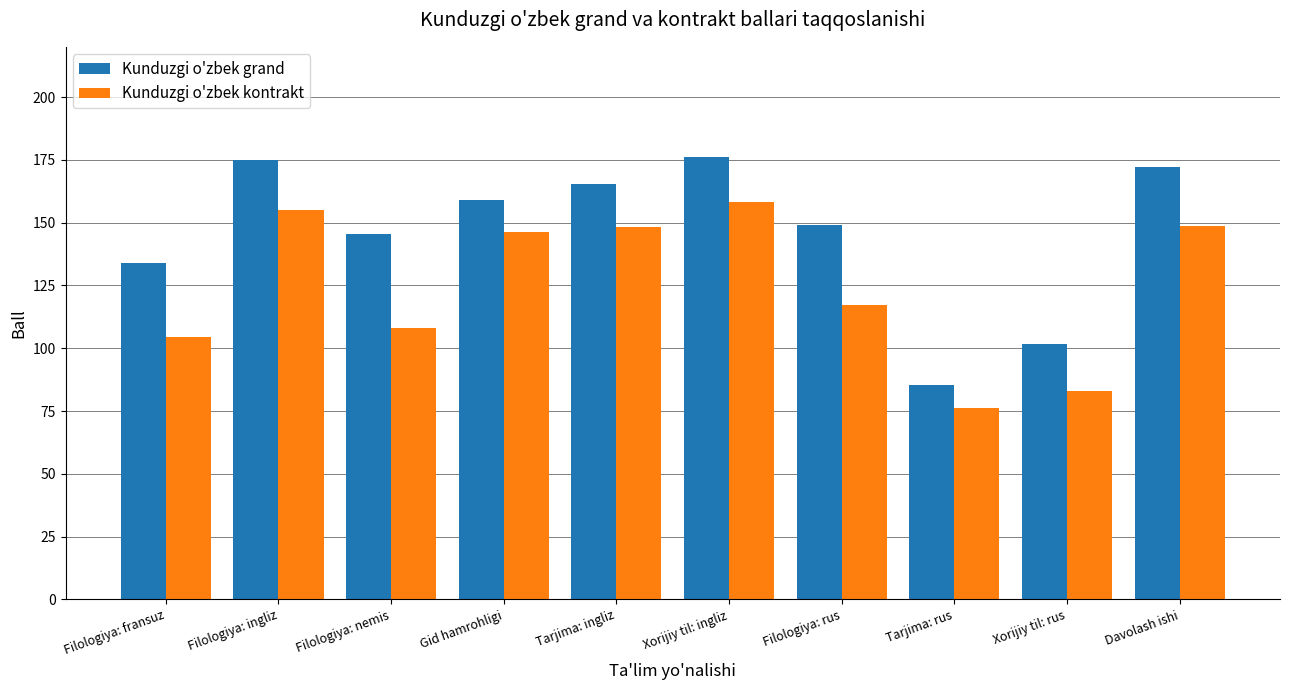

List the series in order of their peak value, highest first.

Kunduzgi o'zbek grand, Kunduzgi o'zbek kontrakt